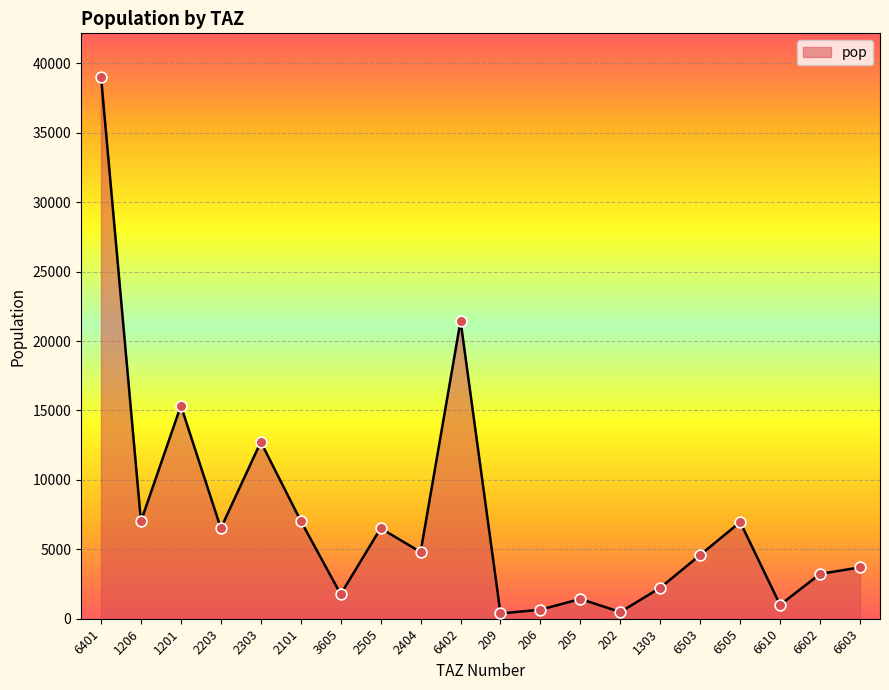

What is the ratio of the value at 6402 to the value at 6401?

0.5